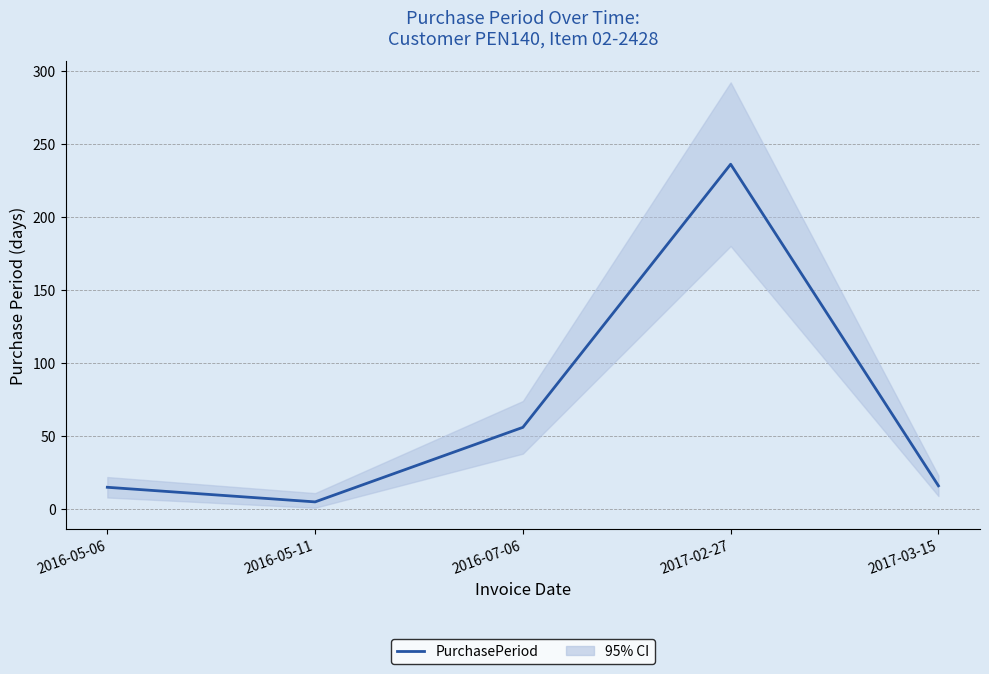

True or false: the data has more than 2 interior local peaks.

False